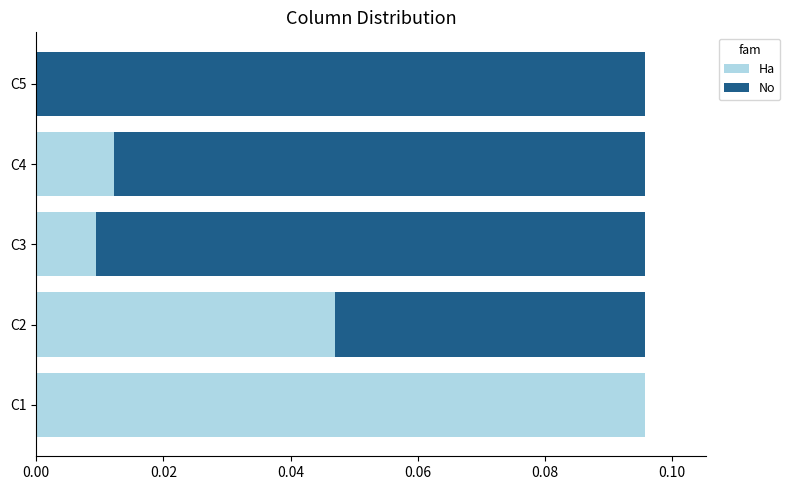

The value of Ha at C3 is 0.0. True or false?

True